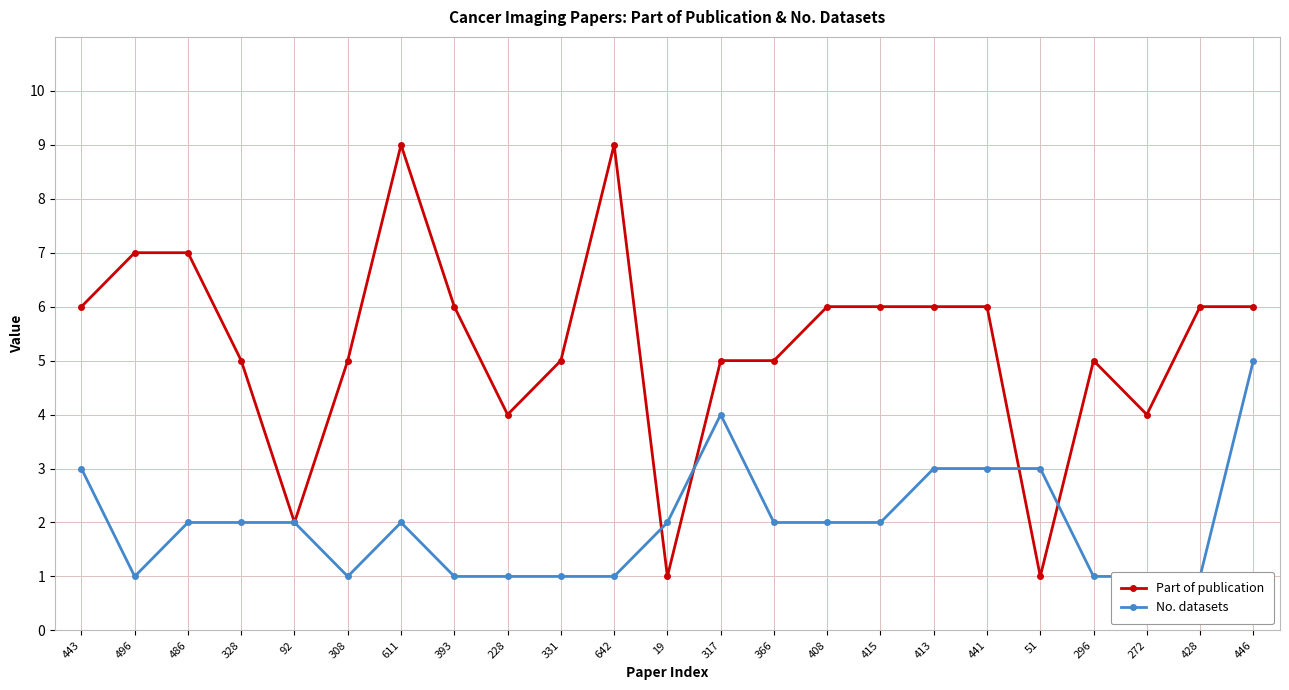

Reading right to left, what are all the values shown in this chart?

Part of publication: 446=6	428=6	272=4	296=5	51=1	441=6	413=6	415=6	408=6	366=5	317=5	19=1	642=9	331=5	228=4	393=6	611=9	308=5	92=2	328=5	486=7	496=7	443=6
No. datasets: 446=5	428=1	272=1	296=1	51=3	441=3	413=3	415=2	408=2	366=2	317=4	19=2	642=1	331=1	228=1	393=1	611=2	308=1	92=2	328=2	486=2	496=1	443=3